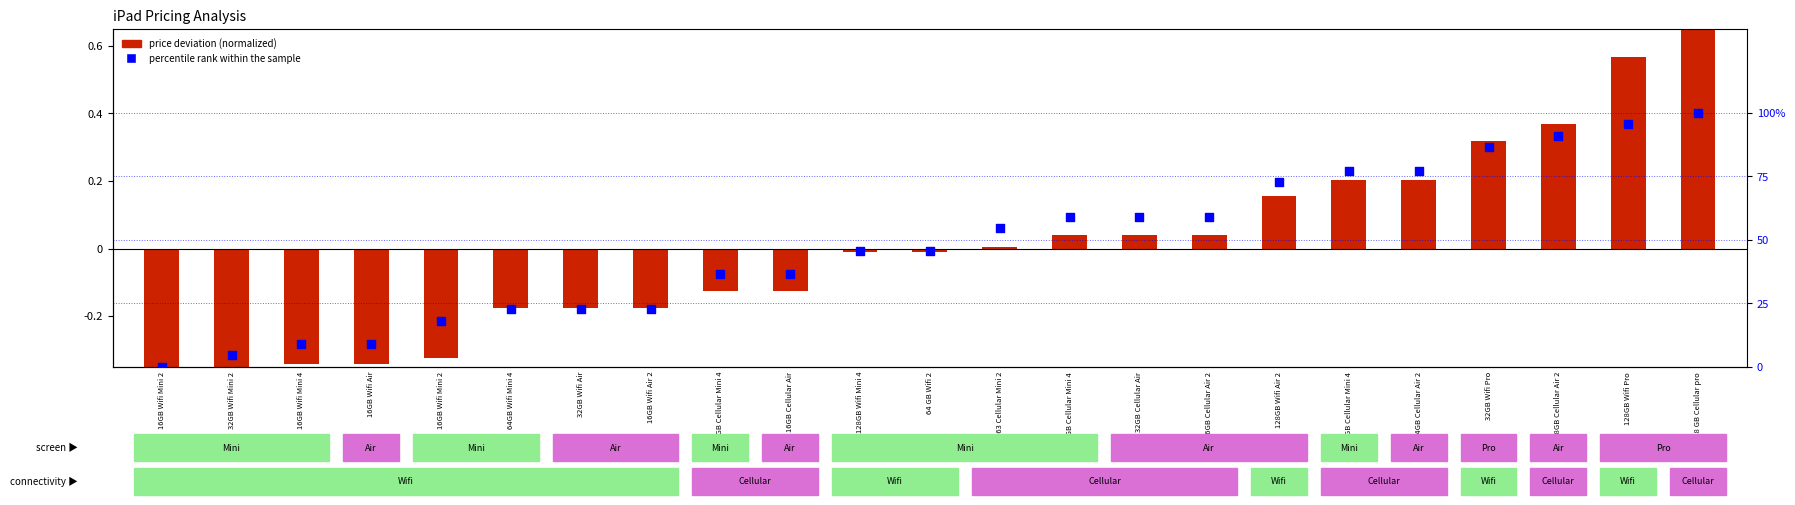

At which category is the sum across all series the highest?

128 GB Cellular pro